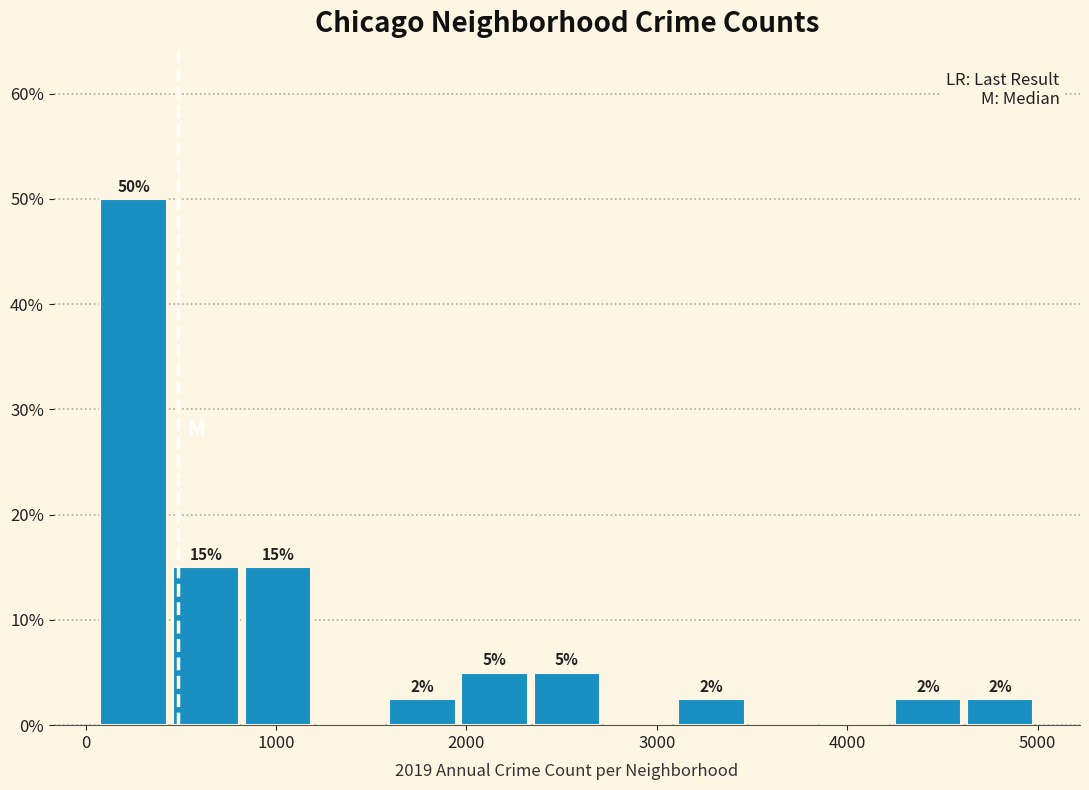

Around what value on the x-axis is the tallest bar? Give the approximate position of its centre, as read against the axis.

300